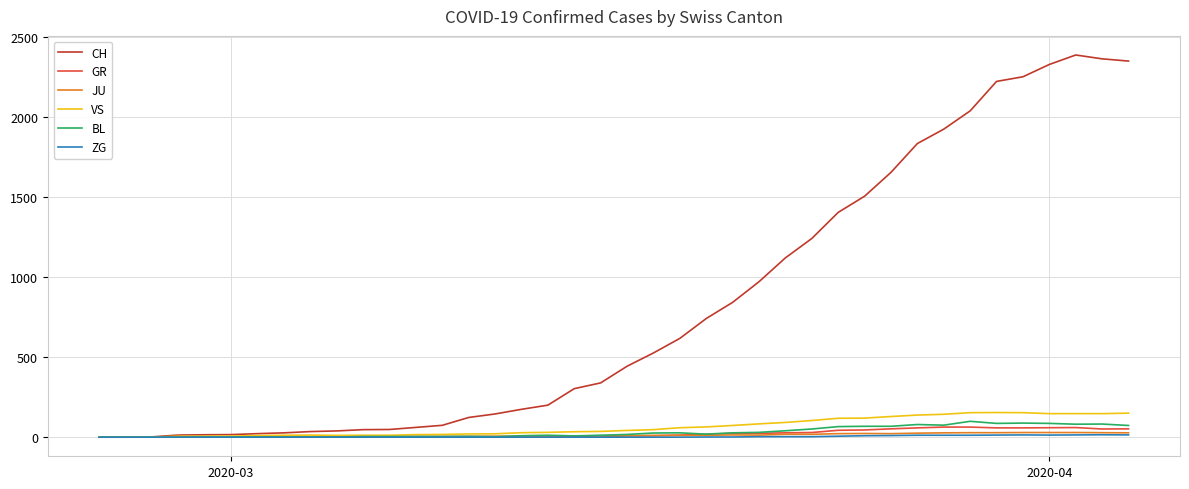

Which series has the largest range (max minus min)?

CH